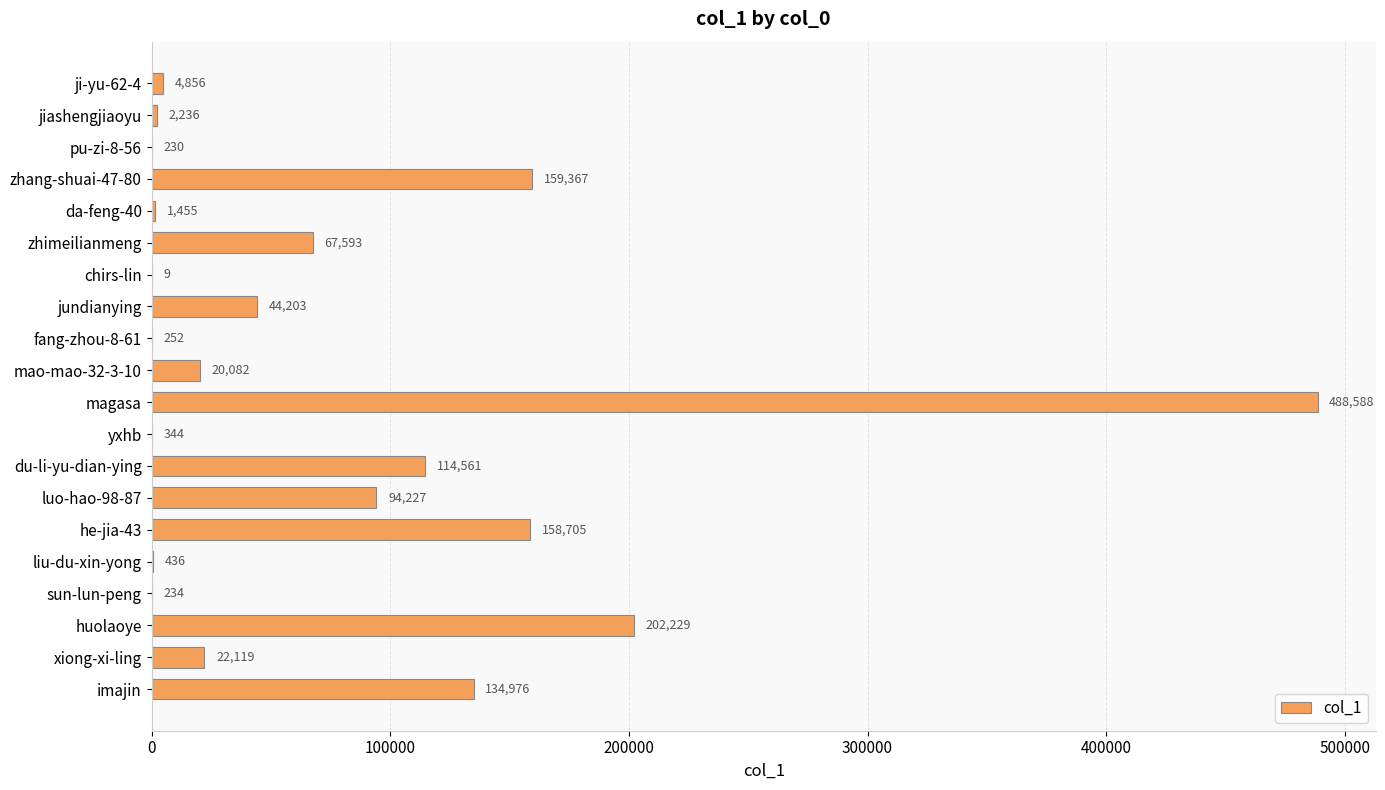

Which label corresponds to the largest value in the chart?

magasa